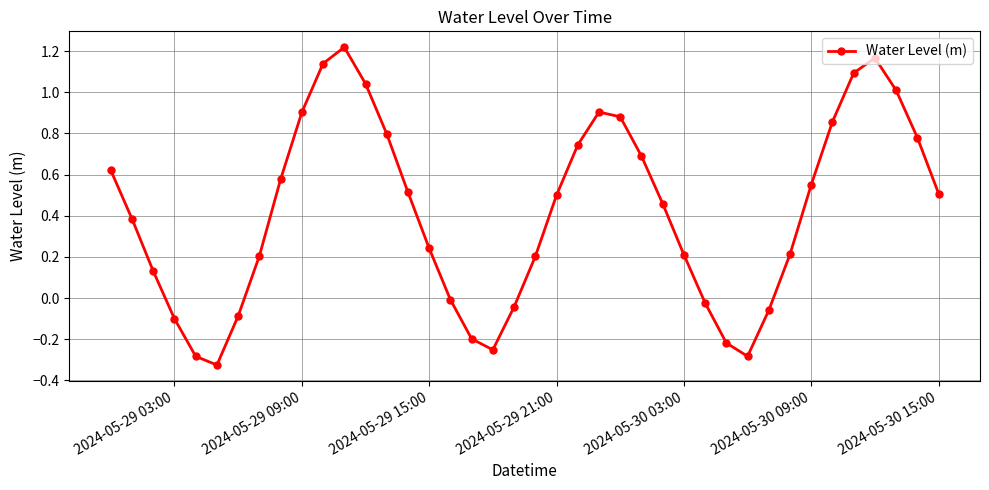

How many interior local valleys (lower than both neighbors) does the data have?

3